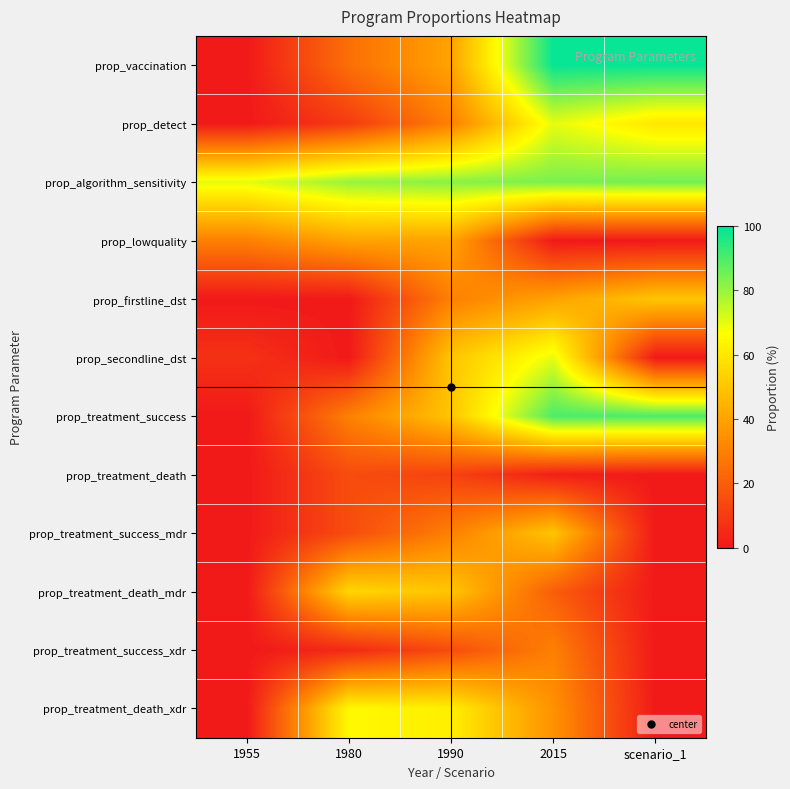

Reading left to right, what are all the values shown in this chart?

prop_vaccination: 1955=0	1980=25	1990=40	2015=99	scenario_1=99
prop_detect: 1955=0	1980=10	1990=30	2015=70	scenario_1=60
prop_algorithm_sensitivity: 1955=70	1980=80	1990=82	2015=84	scenario_1=85
prop_lowquality: 1955=30	1980=40	1990=40	2015=0	scenario_1=0
prop_firstline_dst: 1955=0	1980=0	1990=30	2015=40	scenario_1=50
prop_secondline_dst: 1955=7	1980=0	1990=50	2015=70	scenario_1=0
prop_treatment_success: 1955=0	1980=30	1990=50	2015=90	scenario_1=90
prop_treatment_death: 1955=0	1980=15	1990=12	2015=2	scenario_1=0
prop_treatment_success_mdr: 1955=0	1980=15	1990=30	2015=50	scenario_1=0
prop_treatment_death_mdr: 1955=0	1980=55	1990=50	2015=20	scenario_1=0
prop_treatment_success_xdr: 1955=0	1980=5	1990=15	2015=30	scenario_1=0
prop_treatment_death_xdr: 1955=0	1980=65	1990=62	2015=35	scenario_1=0